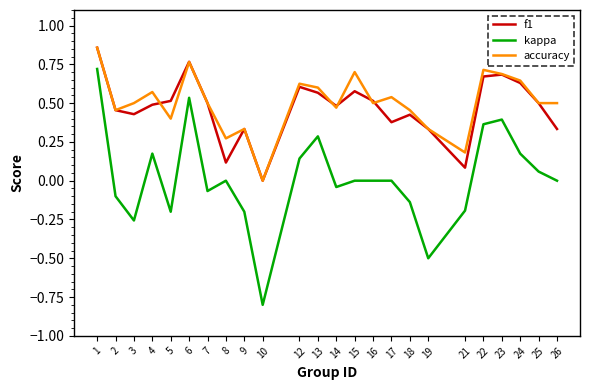

Which series changed the most between 22 and 26?

kappa